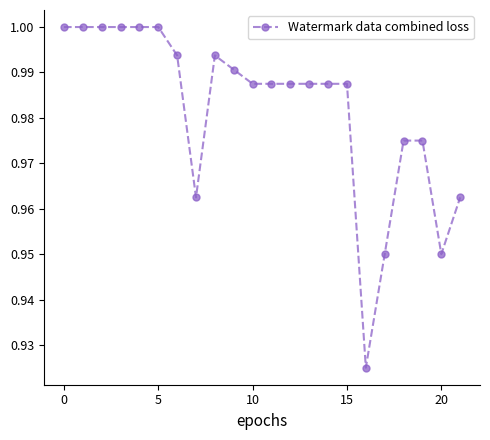

What is the sum of all values?

21.6